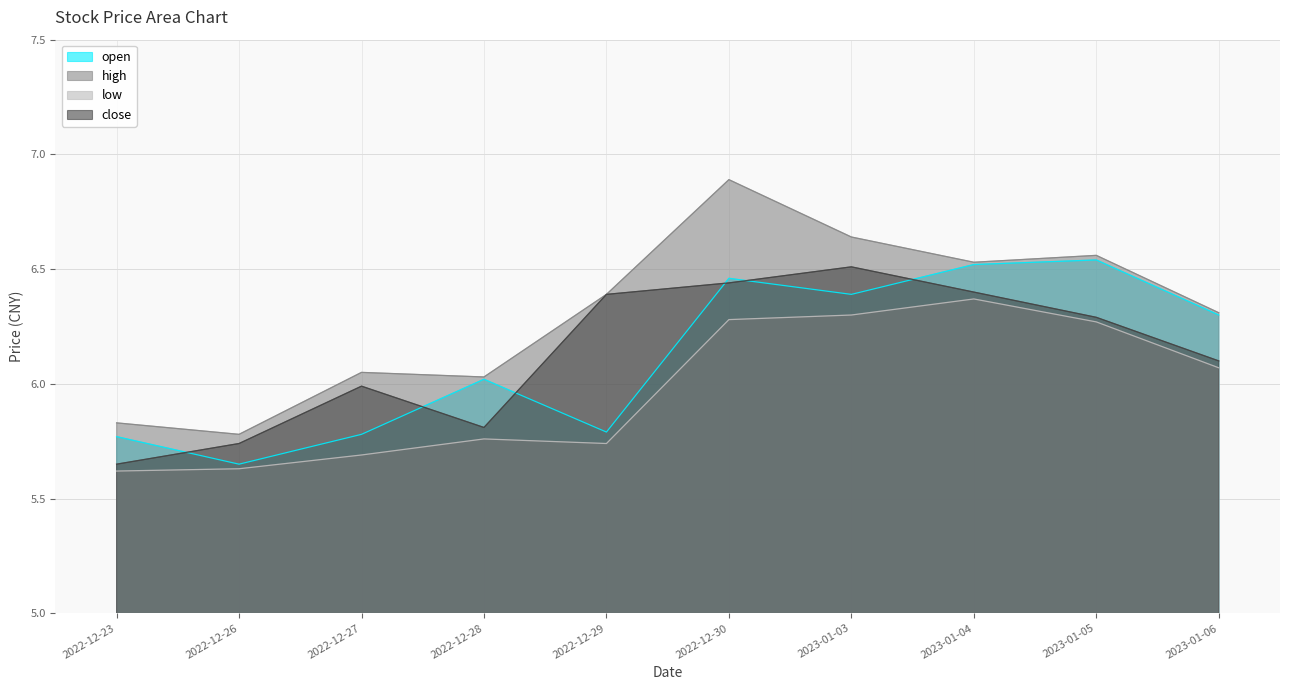

How many lines are shown in the chart?

4